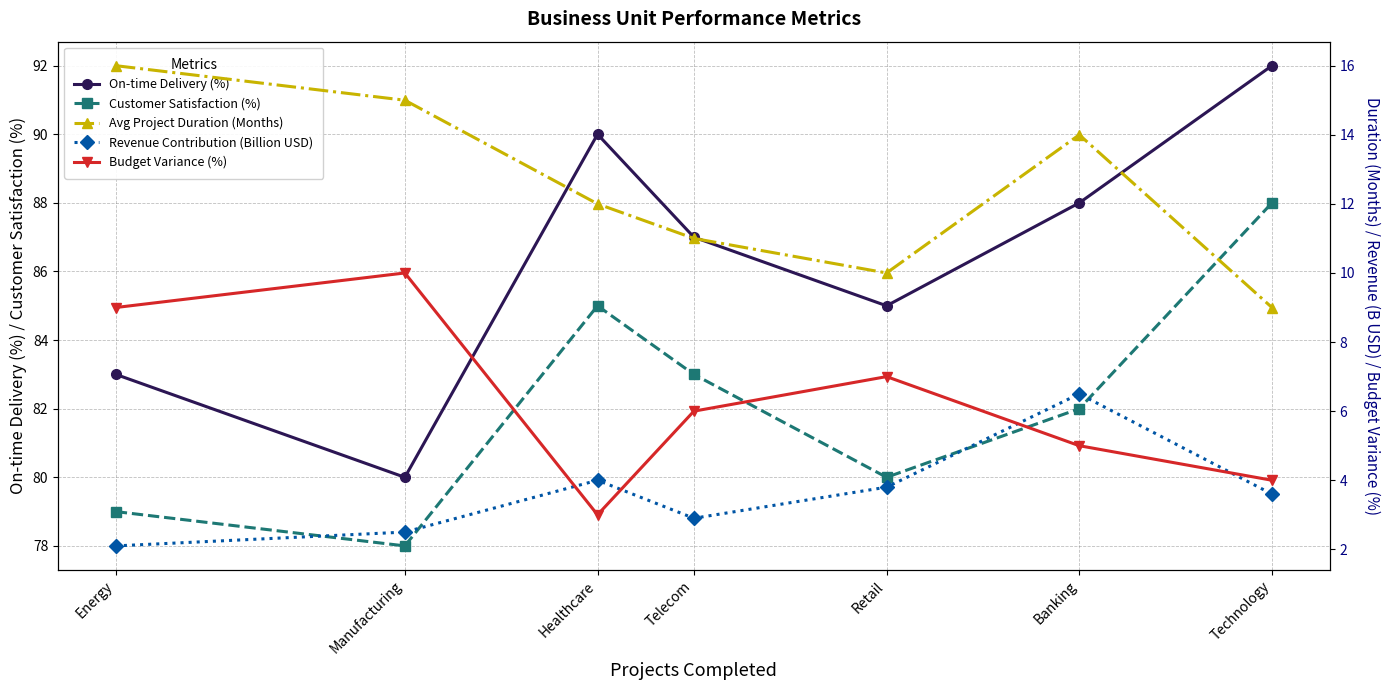

Does the chart display data point markers on the line(s)?

Yes